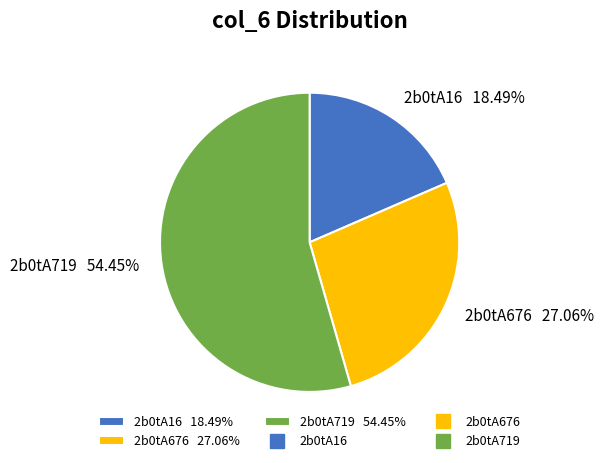

Between 2b0tA16 and 2b0tA719, which is larger?

2b0tA719